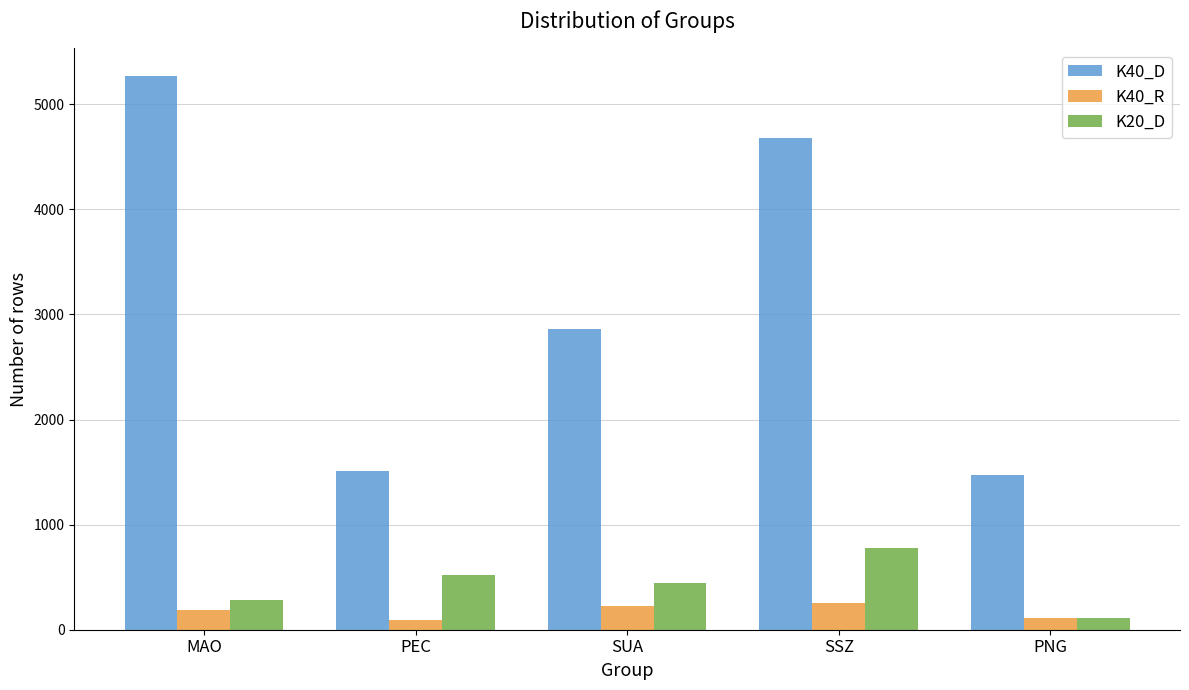

Does the chart contain any negative values?

No